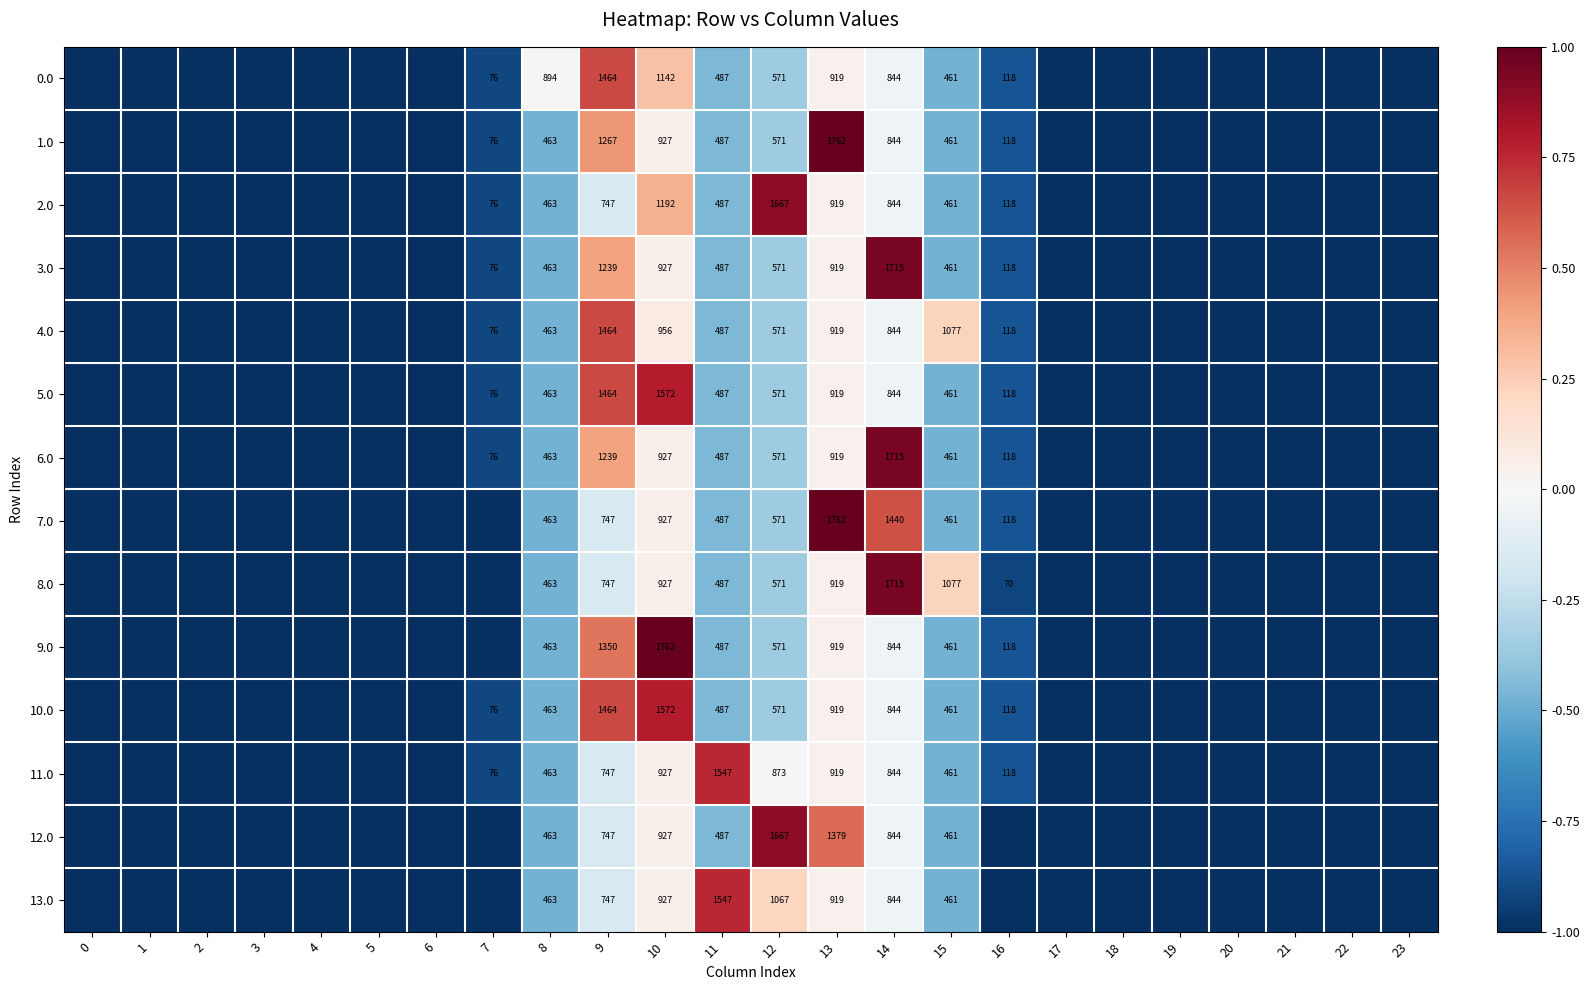

Between 10 and 12, which series saw the biggest shift?

9.0